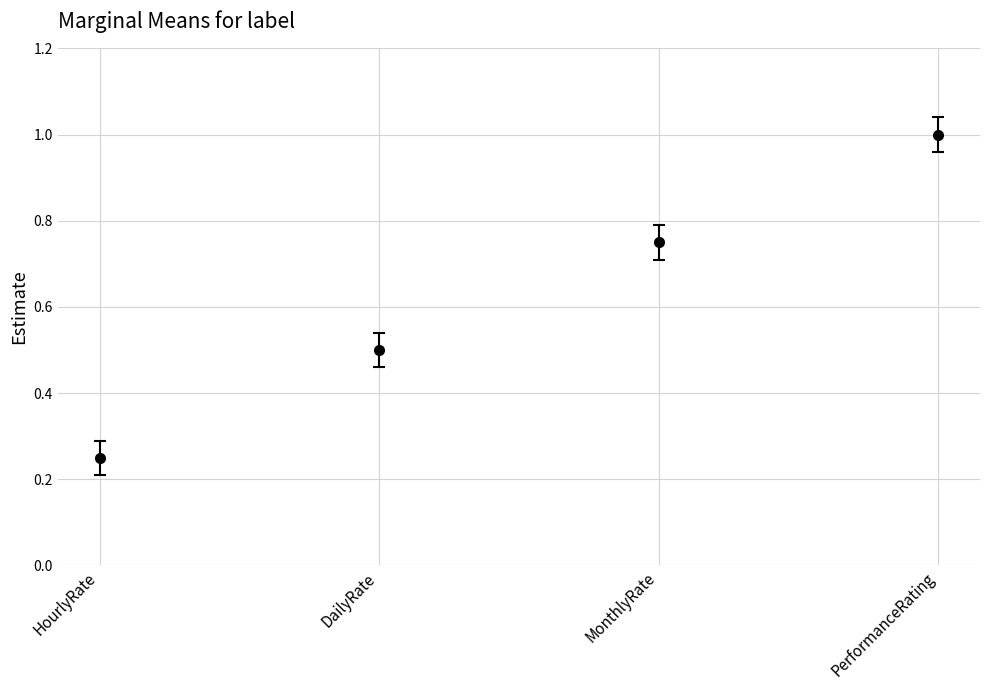

Does the chart have visible grid lines?

Yes